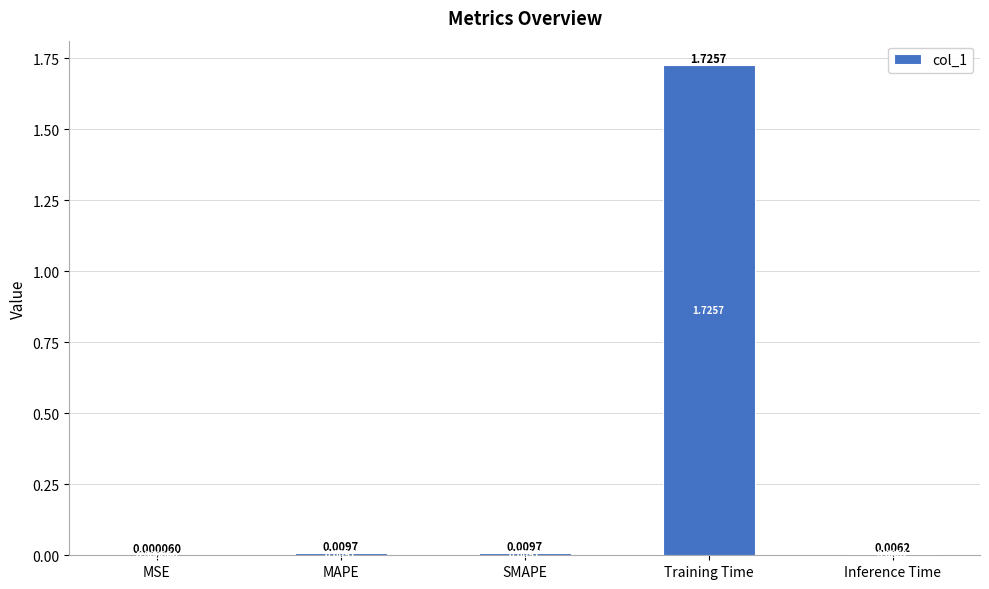

Which has a higher value, MAPE or Training Time?

Training Time